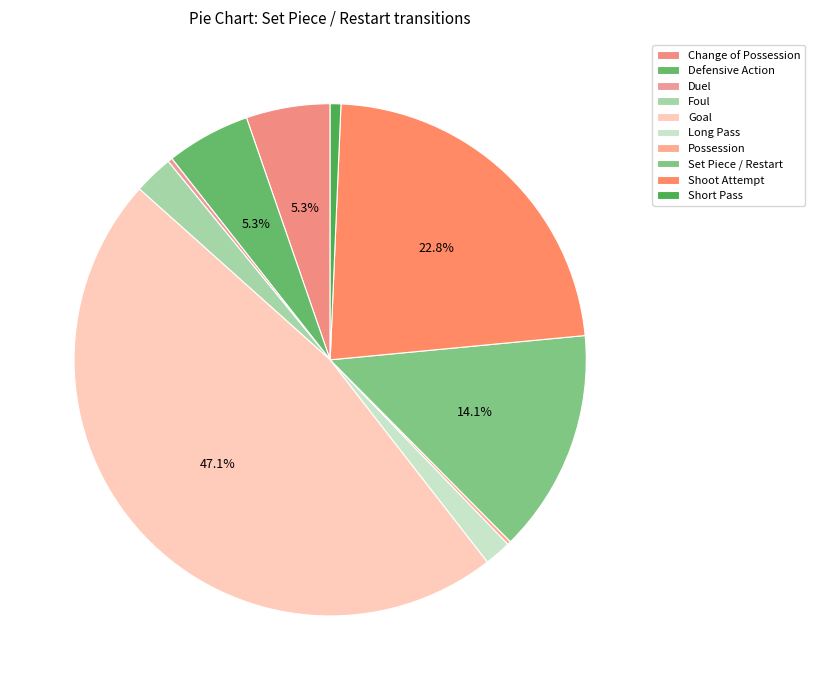

How many slices are in this pie chart?

10